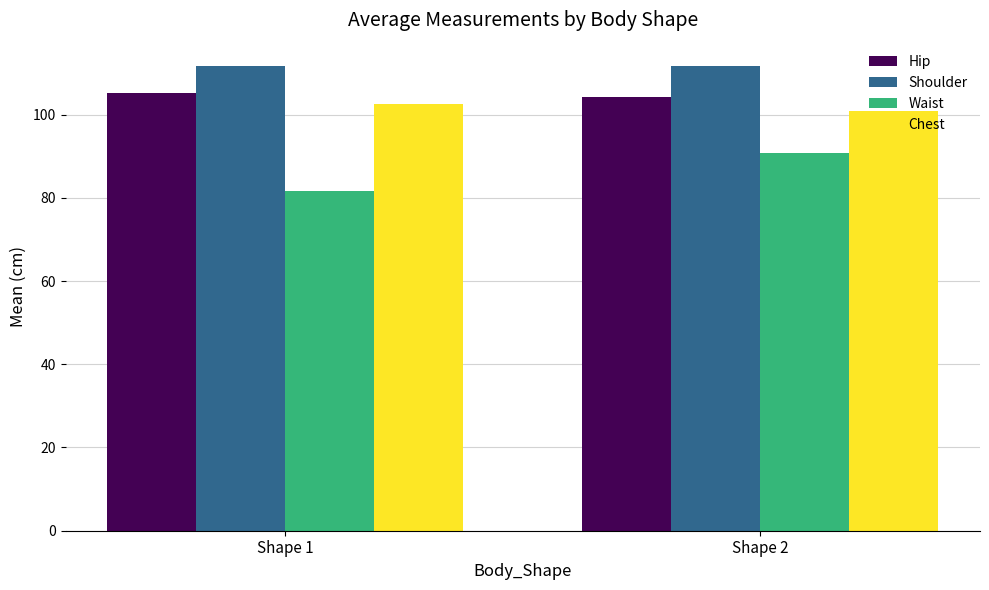

What is the maximum value shown in the chart?

111.7